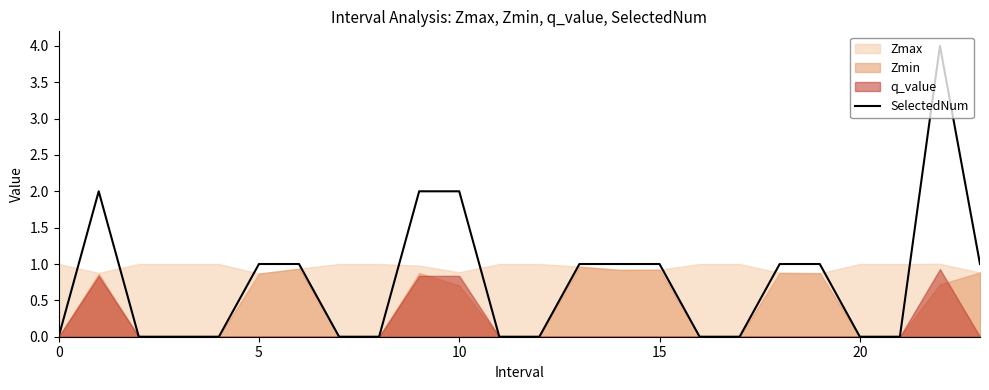

Count the number of categories in the chart.

24